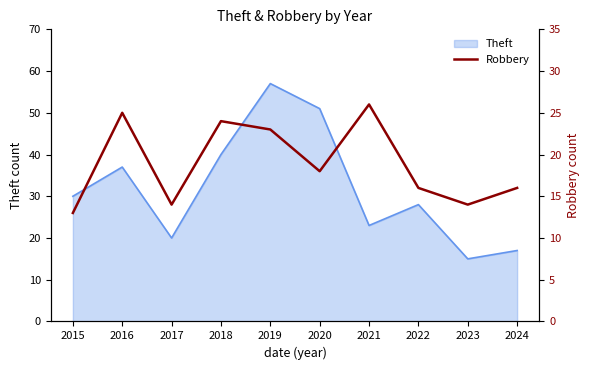

Which label corresponds to the smallest value in the chart?

2015